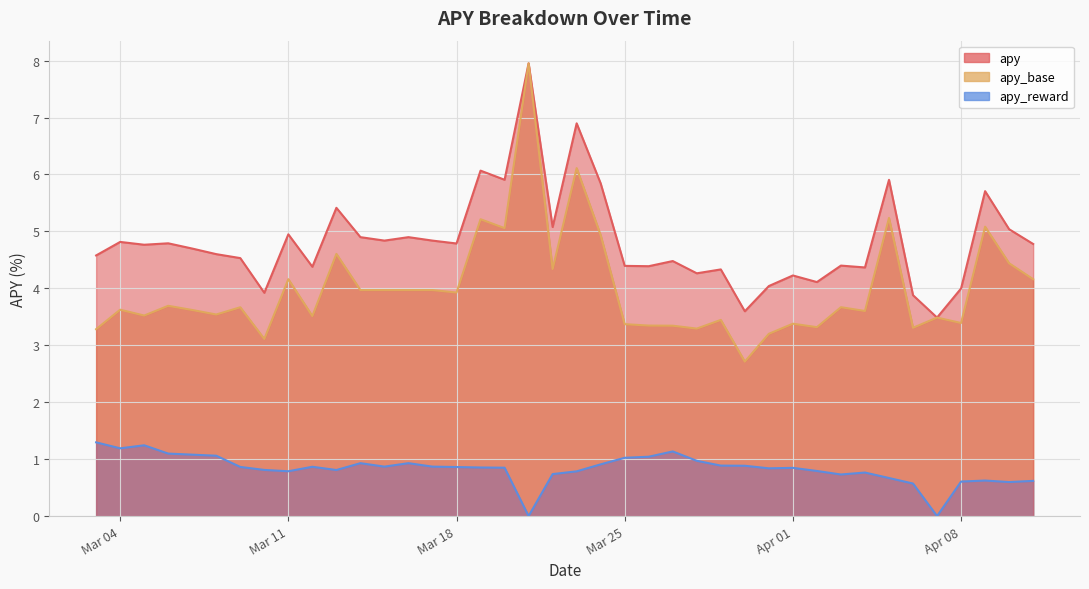

The apy_base series shows 0.8 at 2025-03-27. True or false?

False